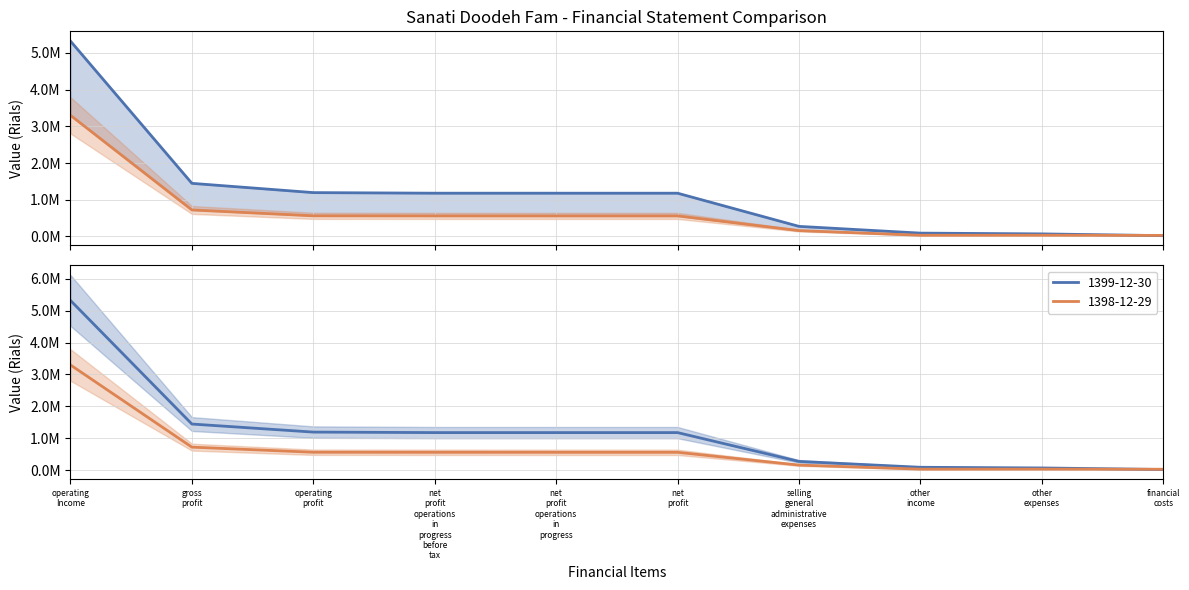

Where do 1399-12-30 and 1398-12-29 first cross each other?

other expenses and financial costs